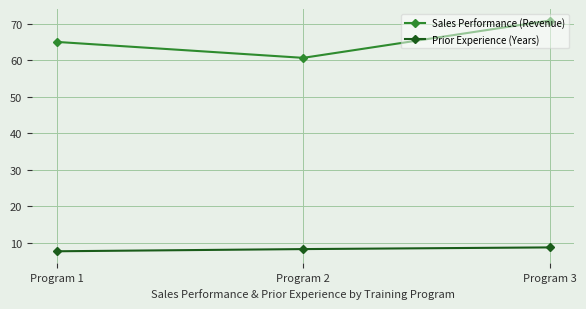

What is the difference between the maximum and minimum values in the Sales Performance (Revenue) series?

10.2